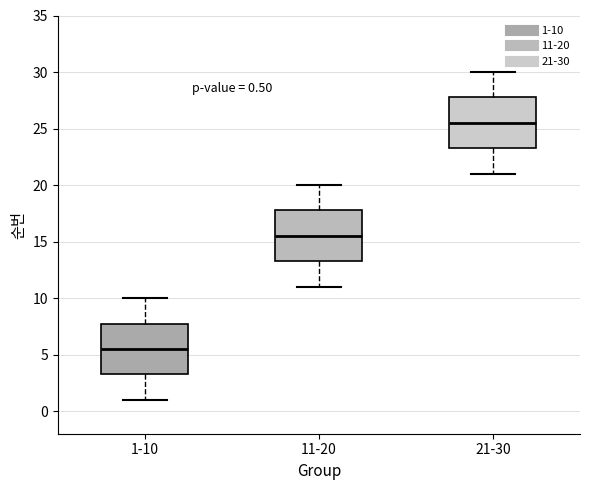

Which box has the lowest median line?

1-10